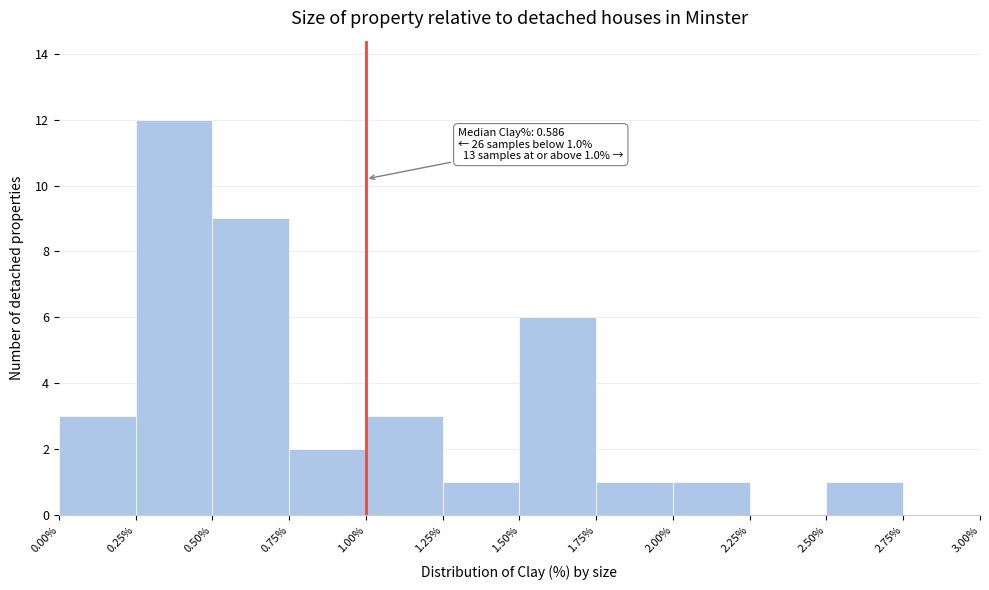

Over which range of the x-axis is the bar tallest?

0.25% to 0.50%